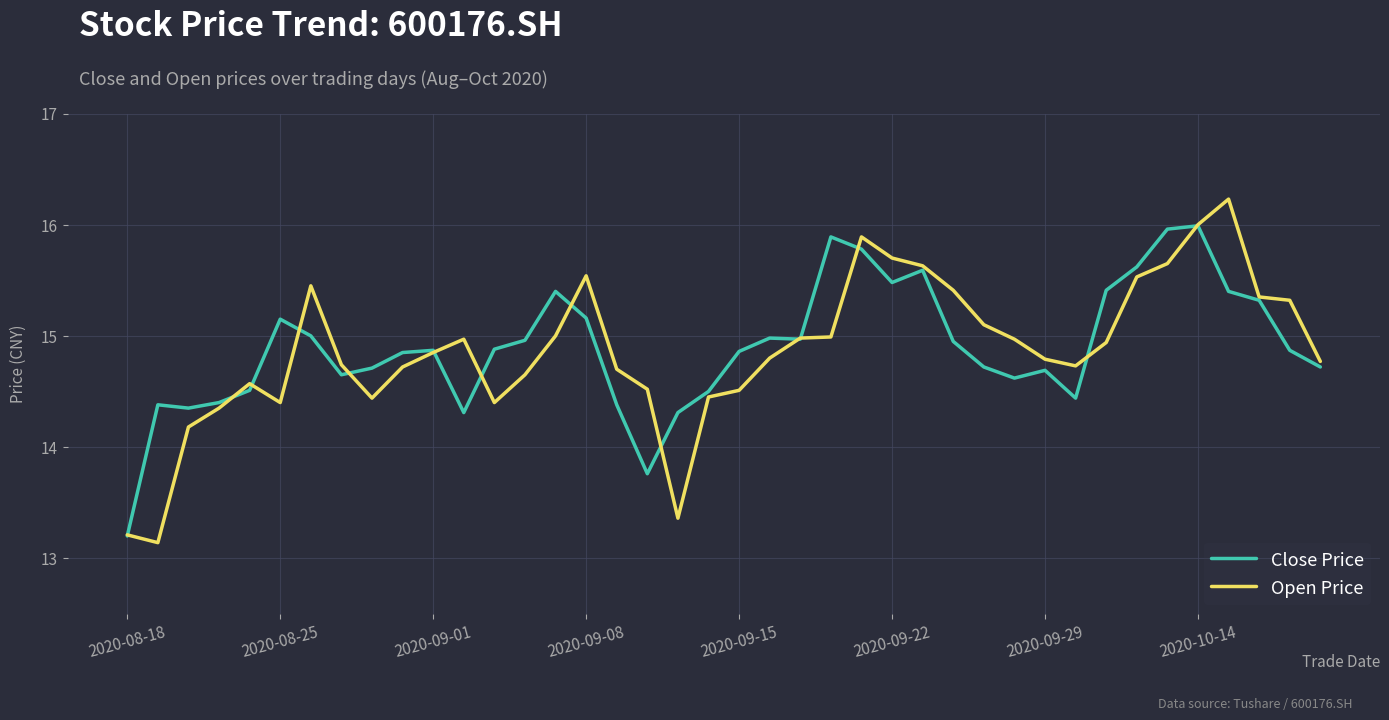

Rank the series by their maximum value, from highest to lowest.

Open Price, Close Price